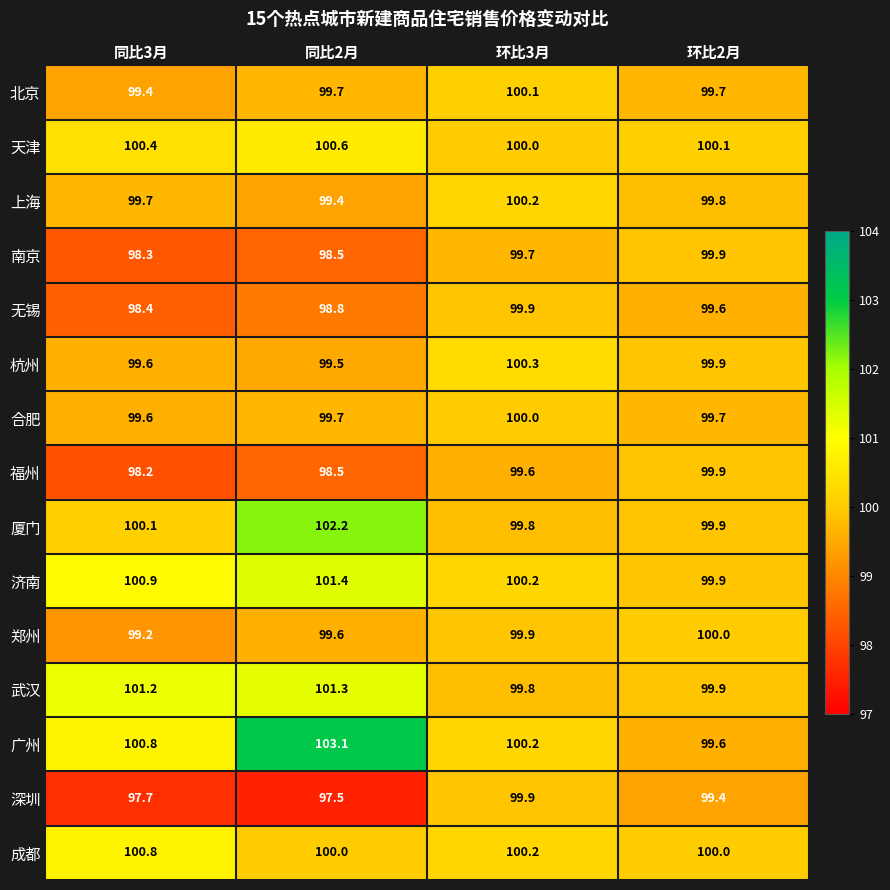

What is the smallest value displayed?

97.5